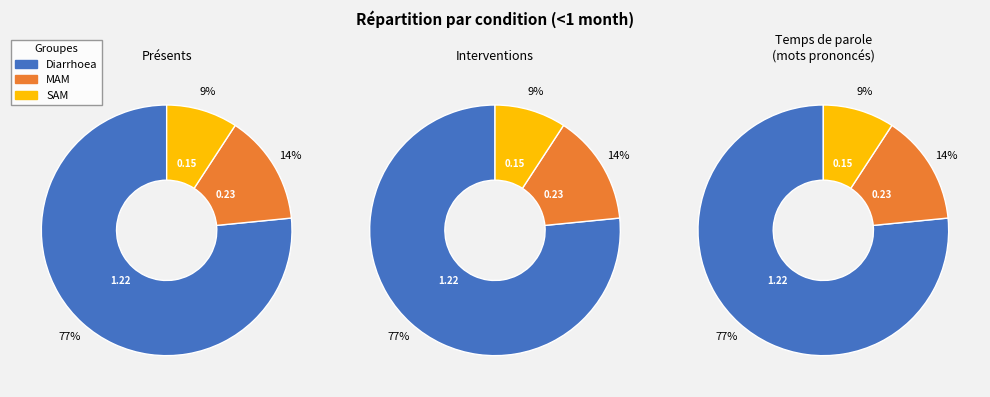

Is it true that SAM is 9% of the pie?

True